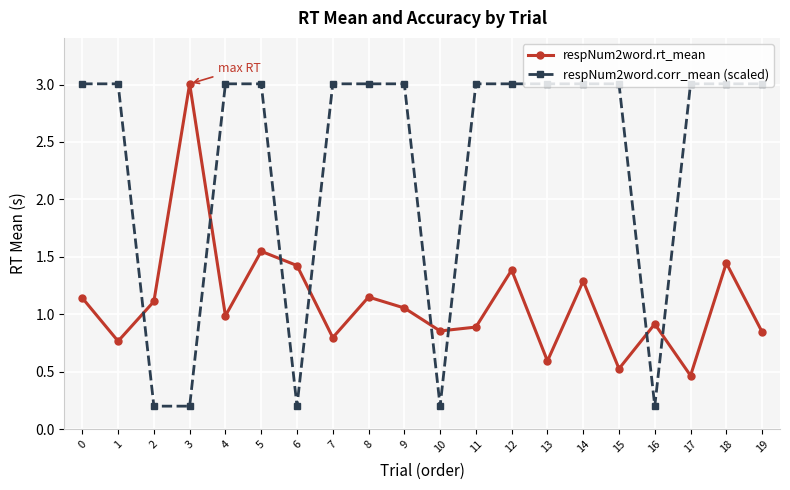

True or false: respNum2word.rt_mean has more than 0 interior local peaks.

True